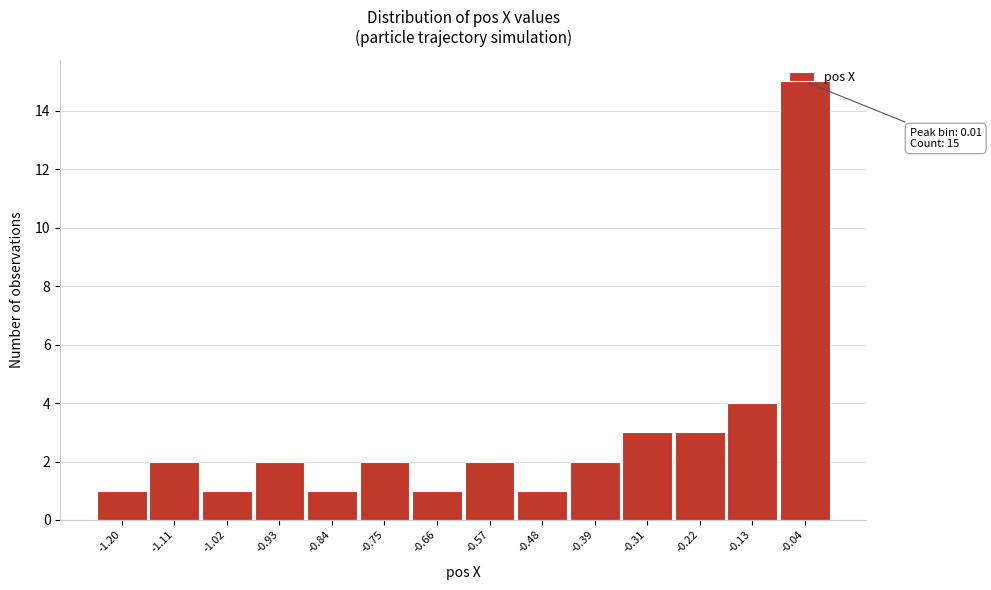

What is the difference between the maximum and minimum values?

14